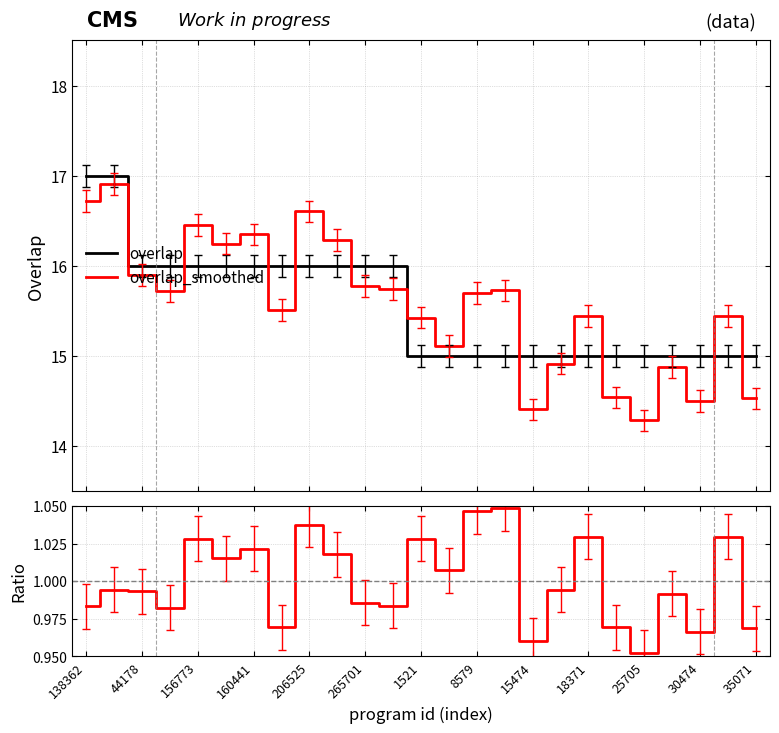

How many values in the overlap_smoothed series exceed 15?

18